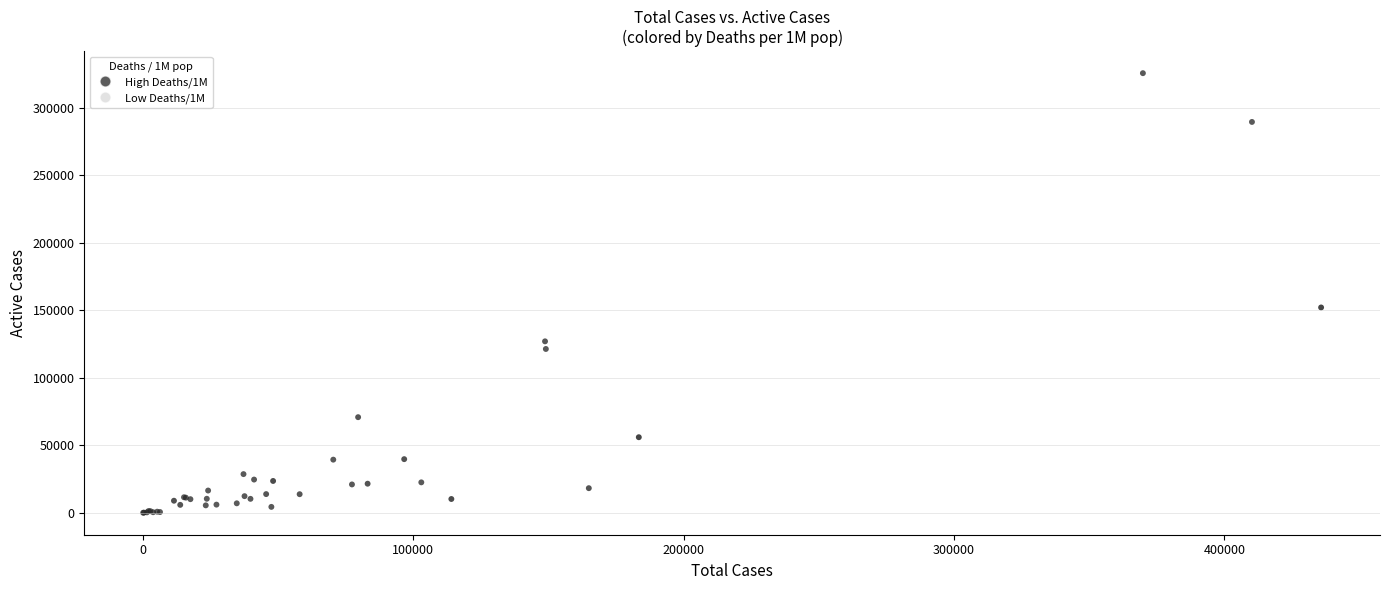

What Y value in the scatter plot is closest to 162713?

151976